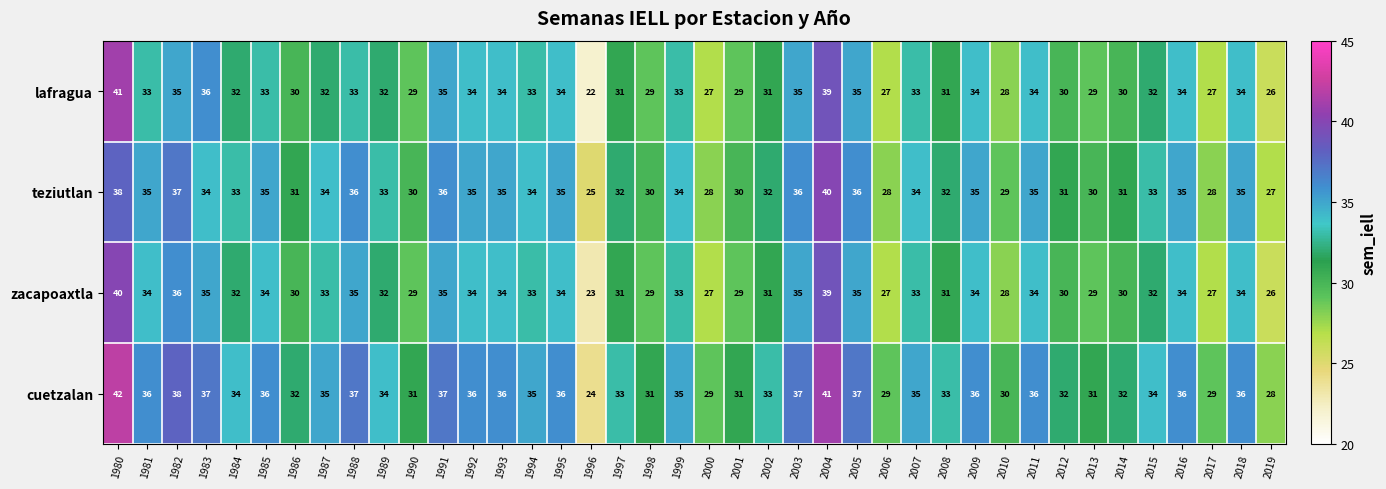

What is the difference between the second highest and minimum values in the teziutlan series?

13